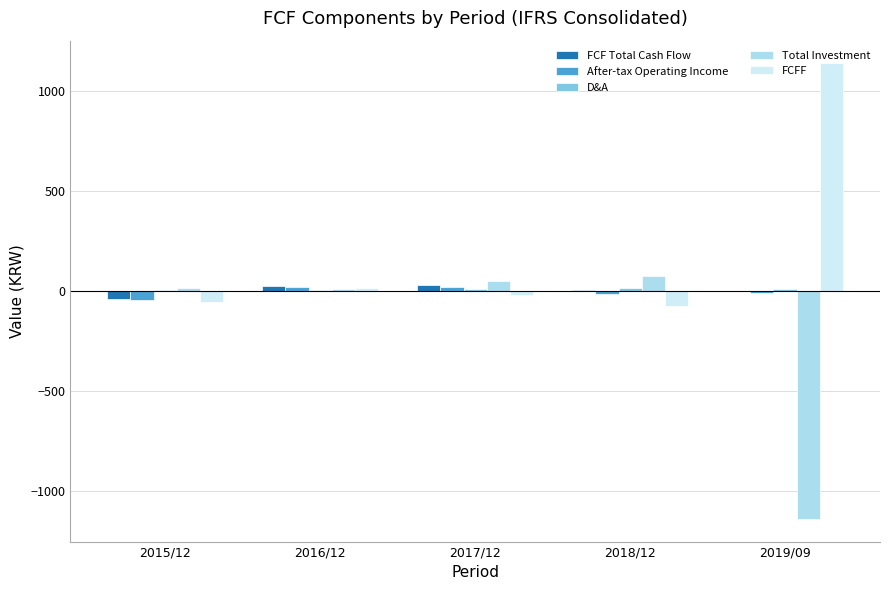

What is the sum of all After-tax Operating Income values?

-22